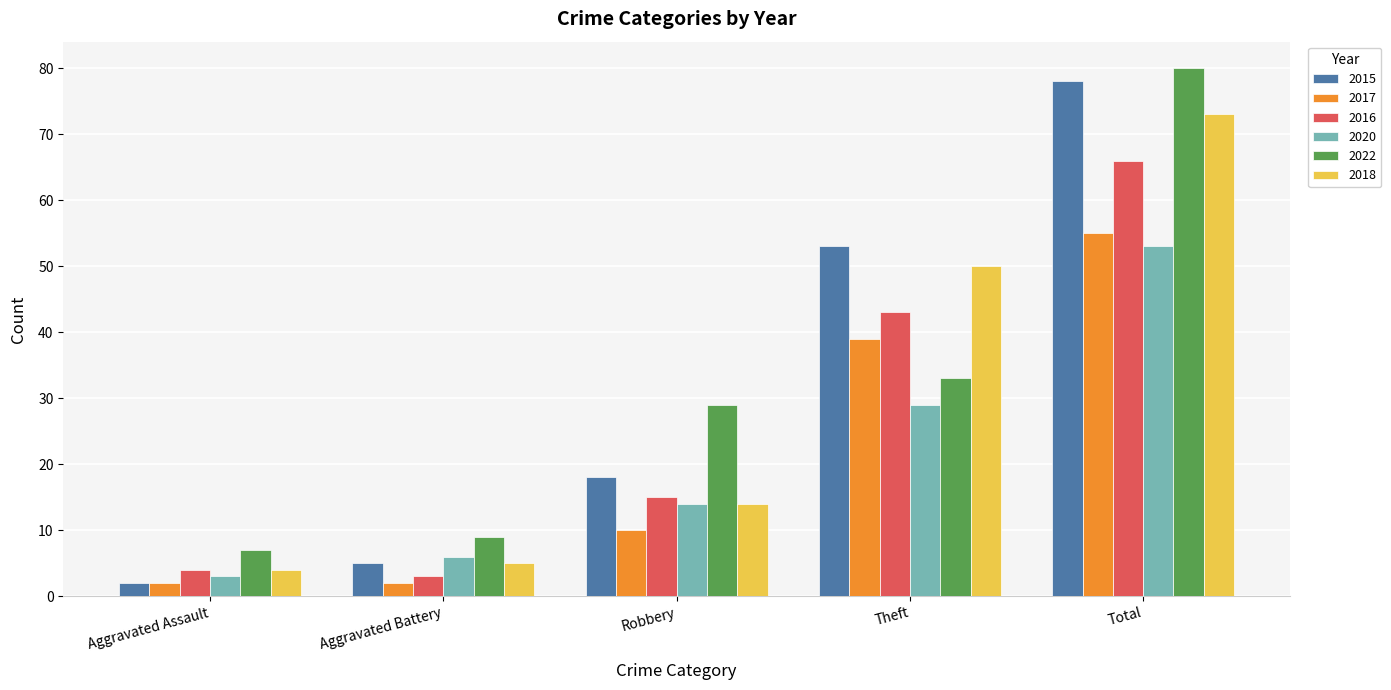

Does the chart contain stacked bars?

No